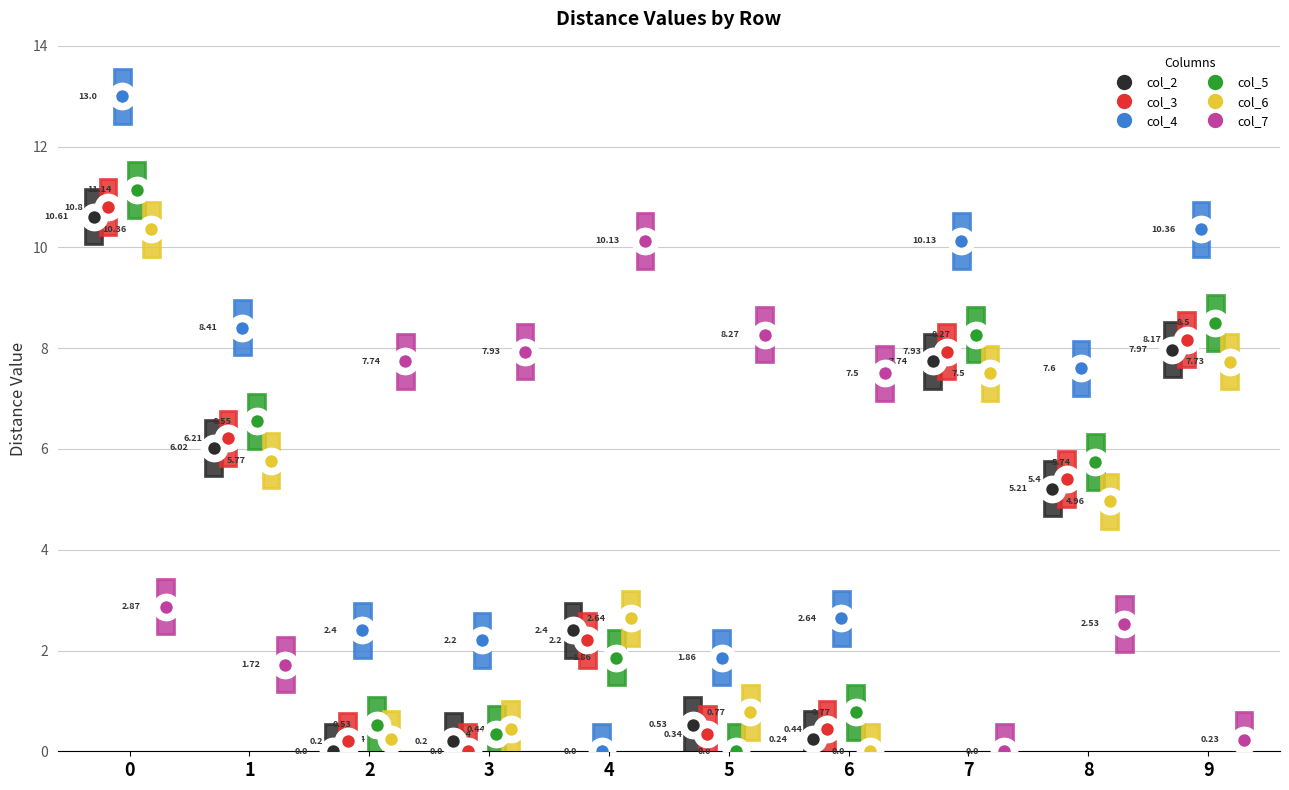

Which series has the largest Y range (max minus min)?

col_4